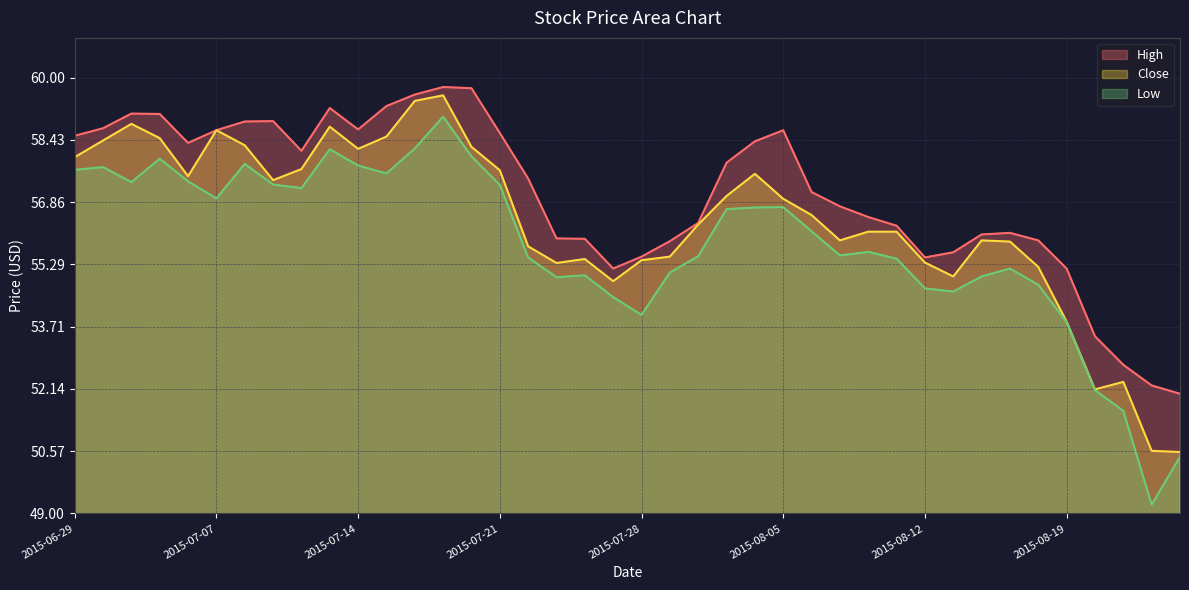

What is the maximum value shown in the chart?

59.8